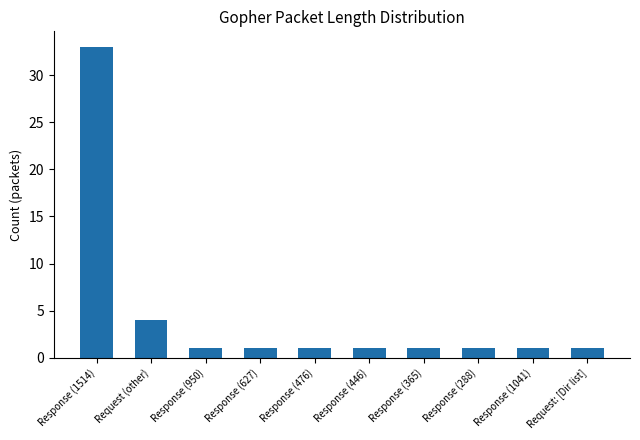

Which has a higher value, Response (446) or Response (1514)?

Response (1514)